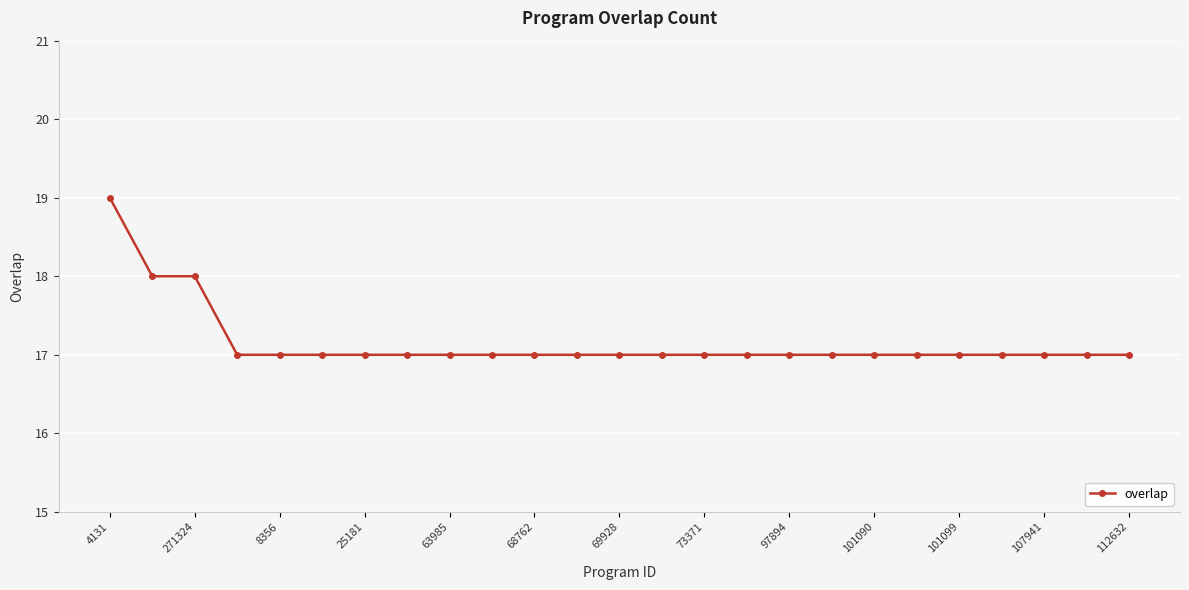

What is the value of the 20th point from the left?

17